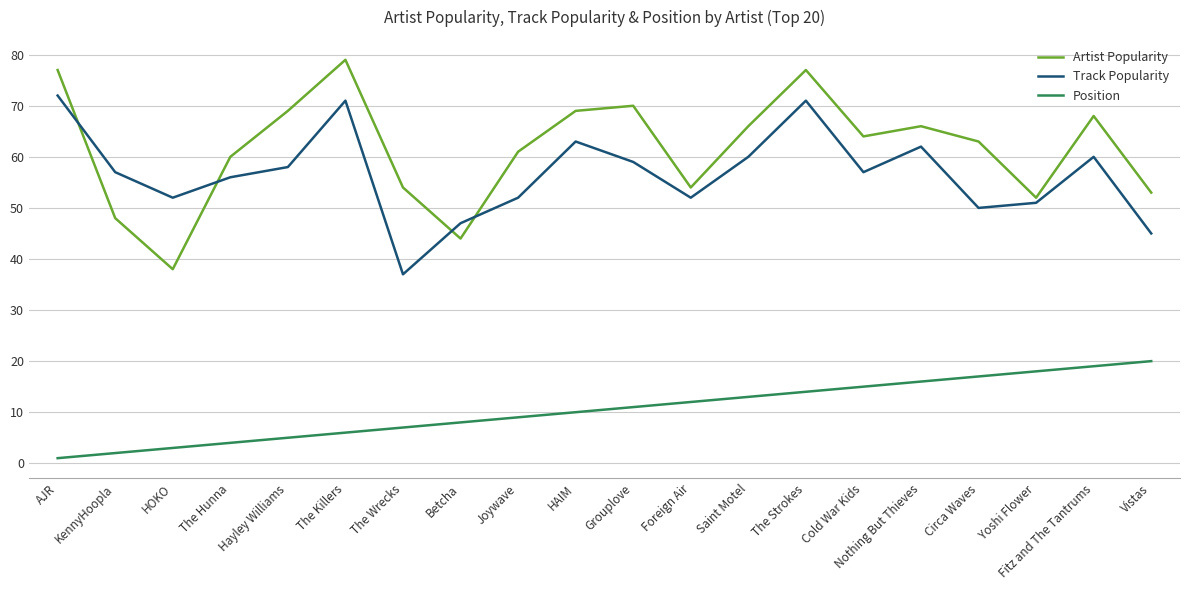

Is this an area chart (filled region under the line)?

No